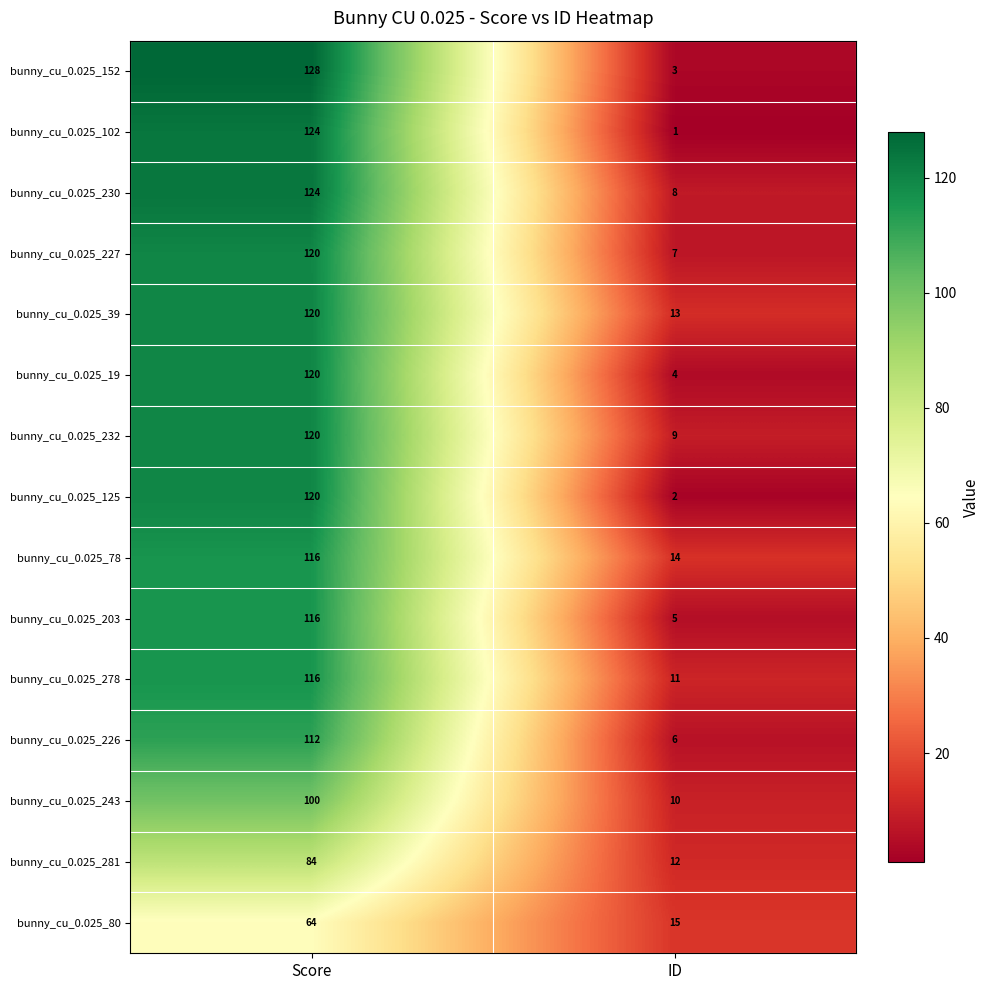

At how many categories does at least one series exceed 71?

1